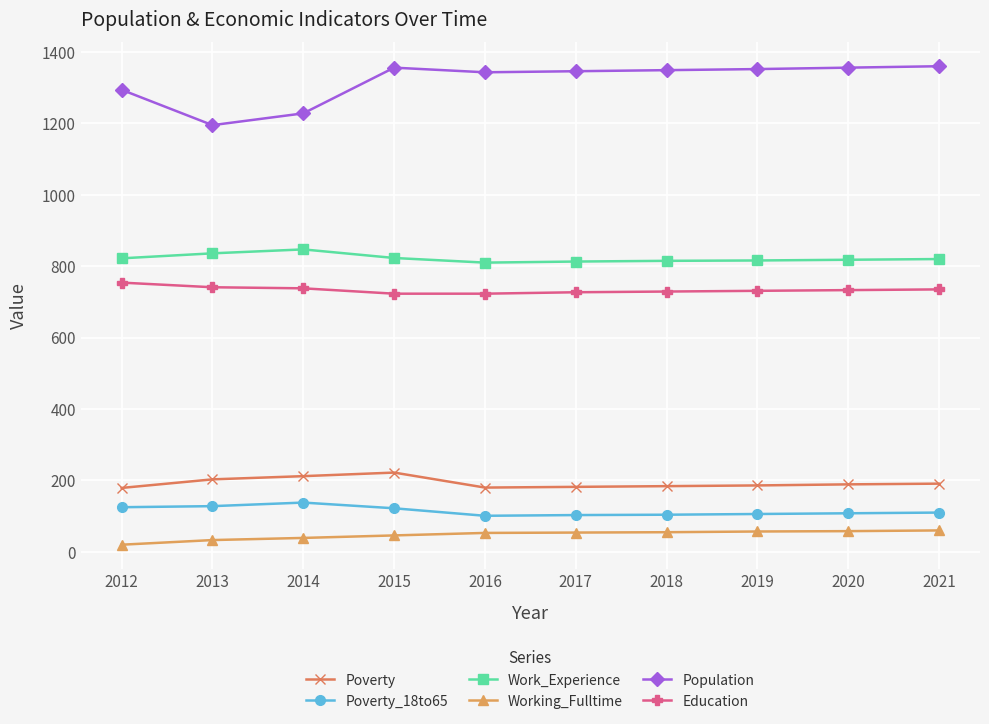

What is the lowest value of the Poverty_18to65 series?

101